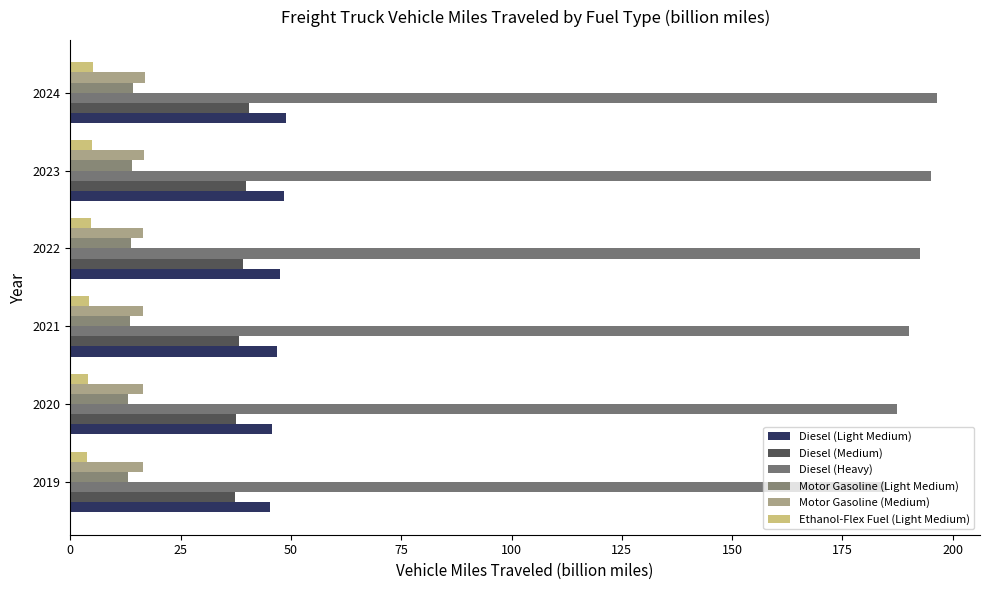

How many groups of bars are there?

6